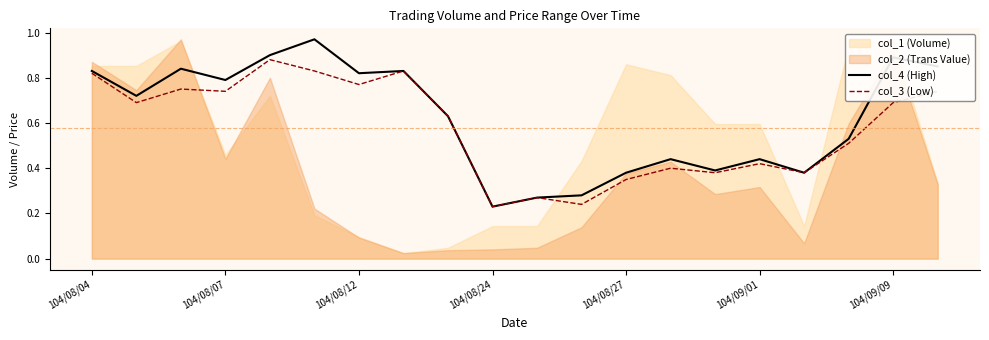

True or false: col_3 (Low) and col_4 (High) intersect in this chart.

False